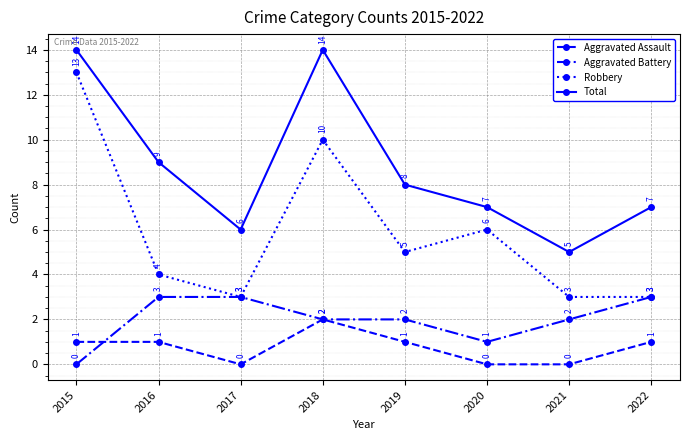

Count the Total values in the range 7 to 14.

6